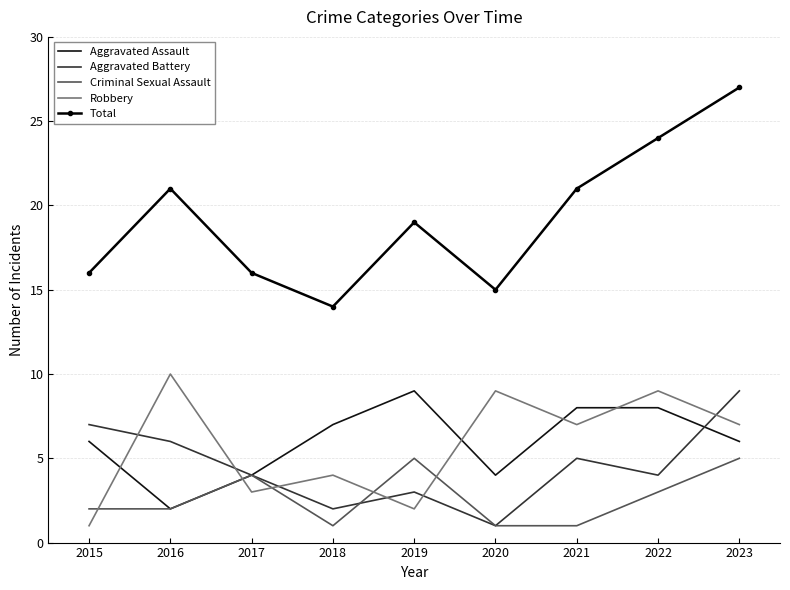

What are all the series names shown in the legend?

Aggravated Assault, Aggravated Battery, Criminal Sexual Assault, Robbery, Total